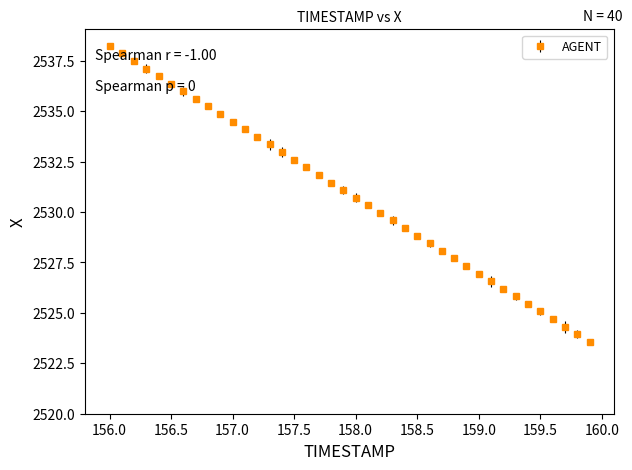

What is the value of the 4th point from the left?

2537.1